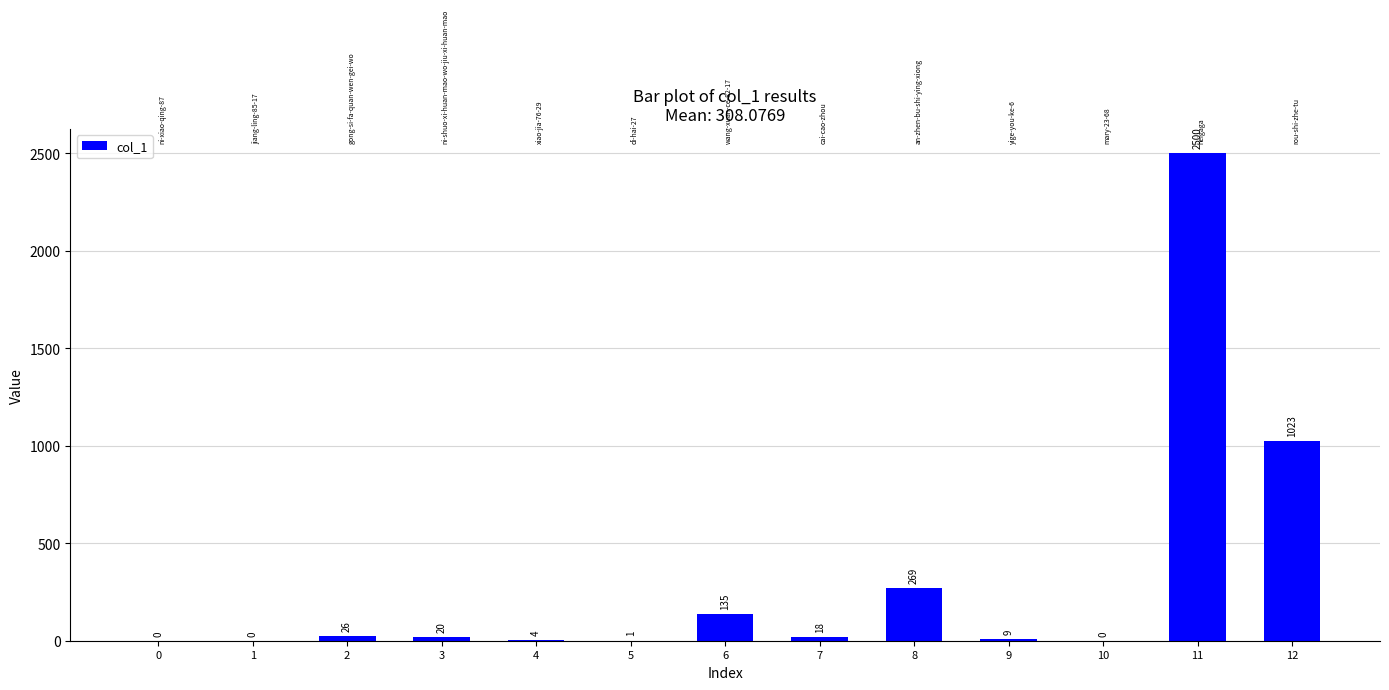

What is the sum of all values?

4005